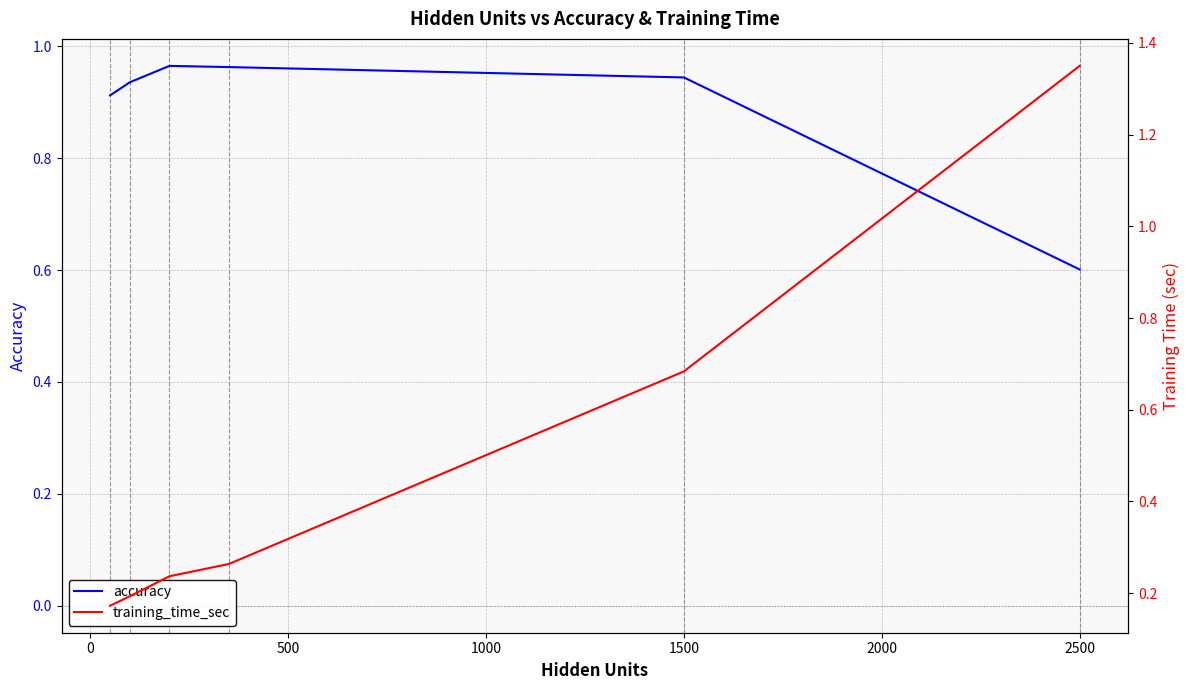

What is the total value across all series at 1500?

1.6